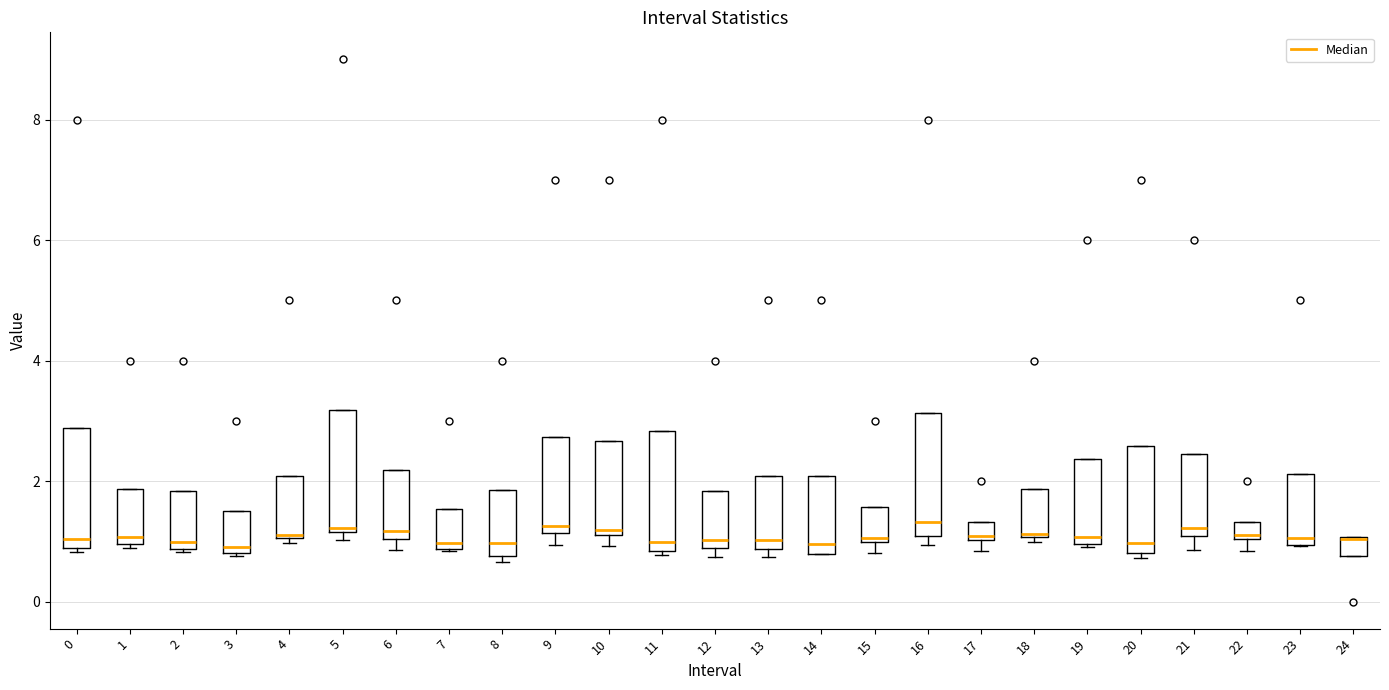

Where is the lower edge of the box at x = 15 on the y-axis? The values are not printed on the chart, so give them approximately, as read against the axis.

1.0